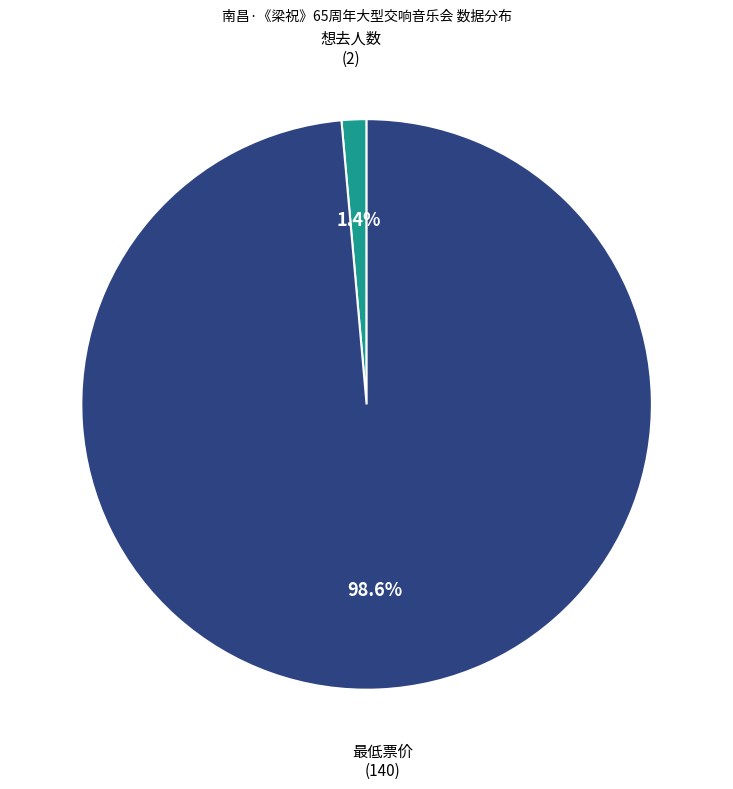

What percentage do 想去人数 and 最低票价 together represent?

100.0%